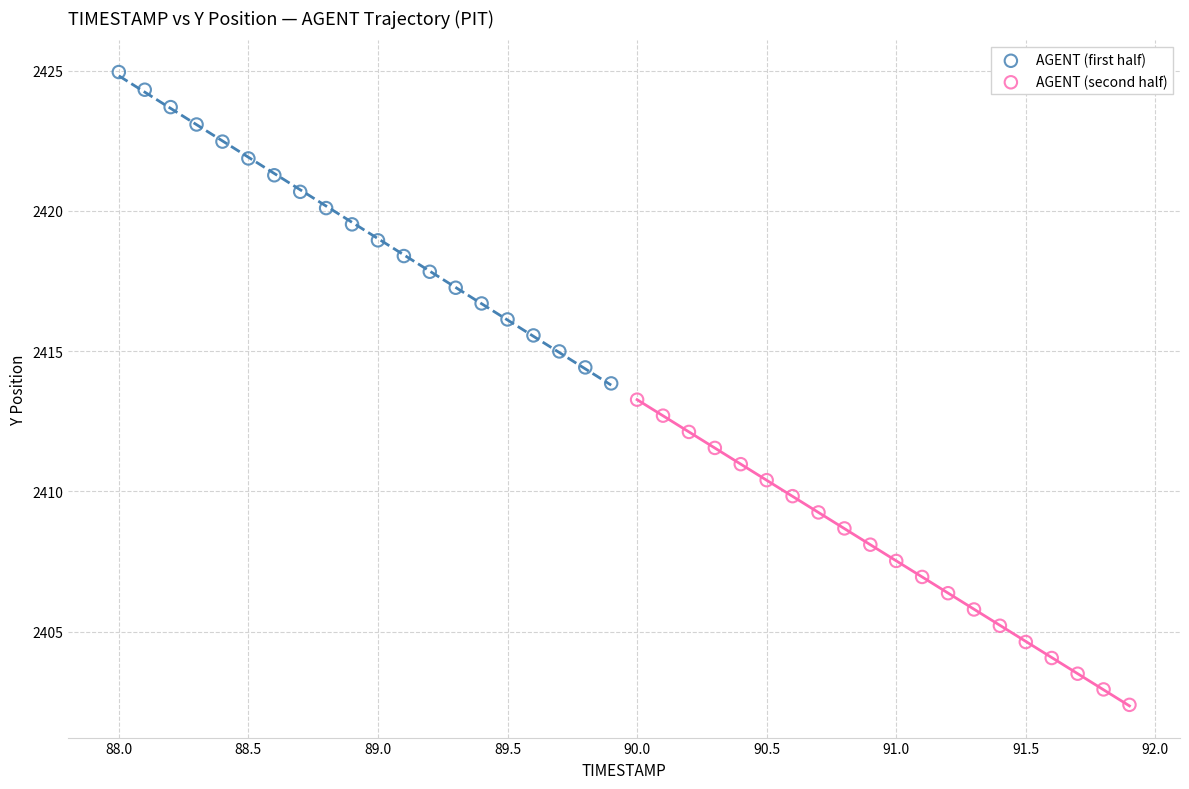

Which series reaches the minimum Y coordinate?

AGENT (second half)